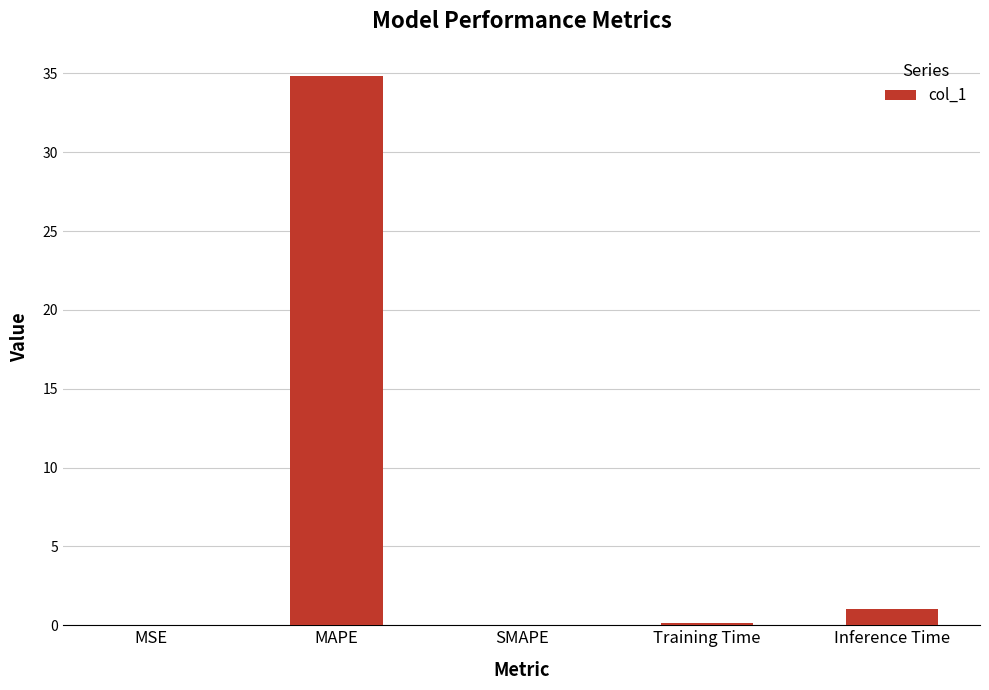

True or false: the data shows -13.2 at SMAPE.

False